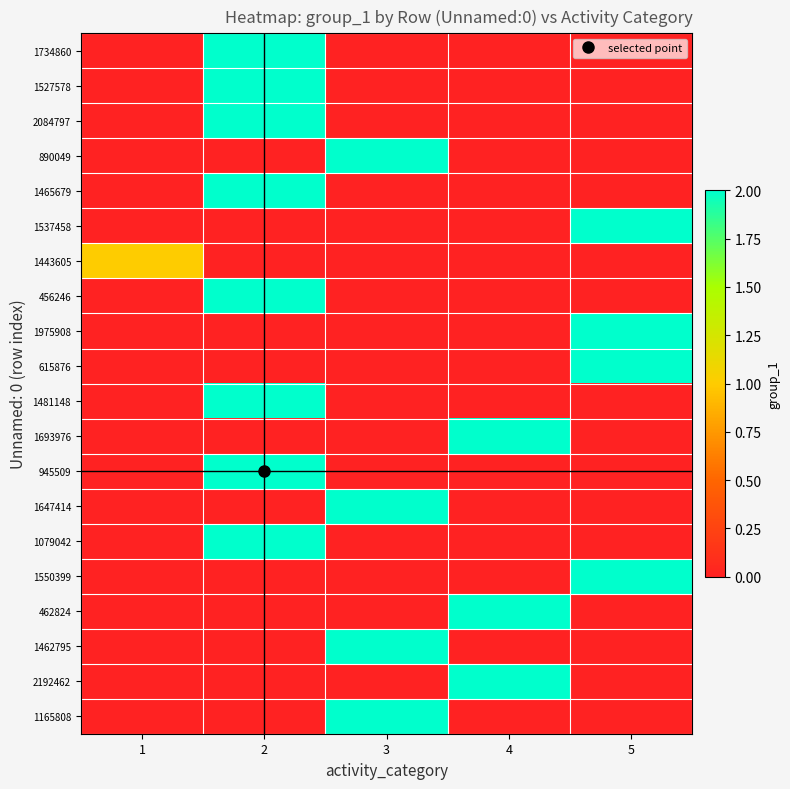

Reading right to left, list all the values displayed in this chart.

1734860: 5=0	4=0	3=0	2=2	1=0
1527578: 5=0	4=0	3=0	2=2	1=0
2084797: 5=0	4=0	3=0	2=2	1=0
890049: 5=0	4=0	3=2	2=0	1=0
1465679: 5=0	4=0	3=0	2=2	1=0
1537458: 5=2	4=0	3=0	2=0	1=0
1443605: 5=0	4=0	3=0	2=0	1=1
456246: 5=0	4=0	3=0	2=2	1=0
1975908: 5=2	4=0	3=0	2=0	1=0
615876: 5=2	4=0	3=0	2=0	1=0
1481148: 5=0	4=0	3=0	2=2	1=0
1693976: 5=0	4=2	3=0	2=0	1=0
945509: 5=0	4=0	3=0	2=2	1=0
1647414: 5=0	4=0	3=2	2=0	1=0
1079042: 5=0	4=0	3=0	2=2	1=0
1550399: 5=2	4=0	3=0	2=0	1=0
462824: 5=0	4=2	3=0	2=0	1=0
1462795: 5=0	4=0	3=2	2=0	1=0
2192462: 5=0	4=2	3=0	2=0	1=0
1165808: 5=0	4=0	3=2	2=0	1=0